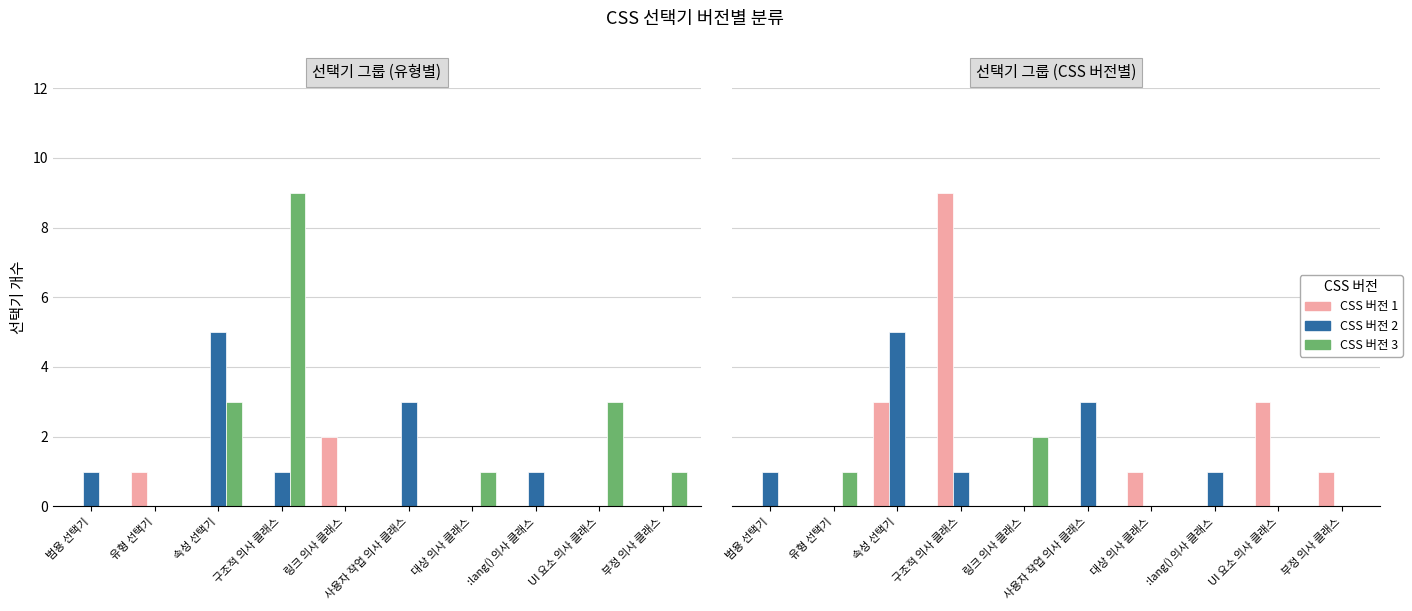

How many groups of bars are there?

10